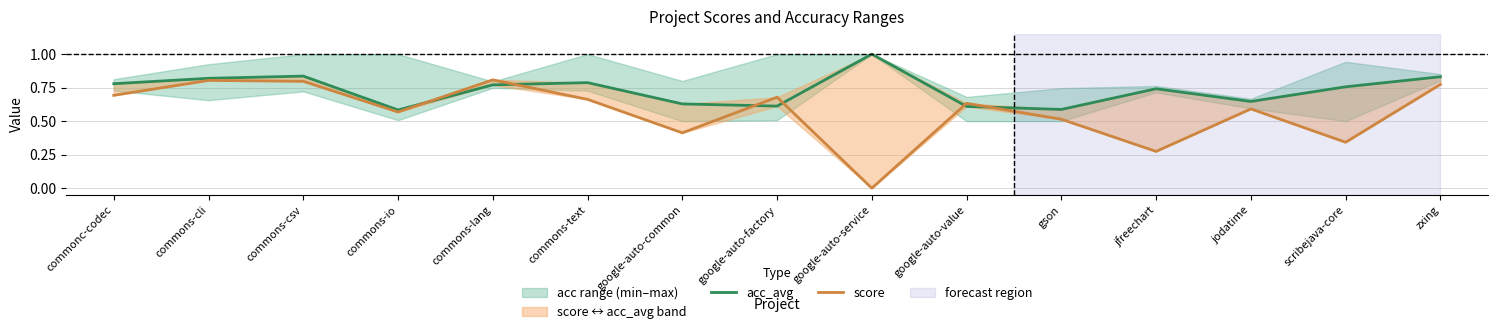

Where is the first local maximum for score?

commons-cli